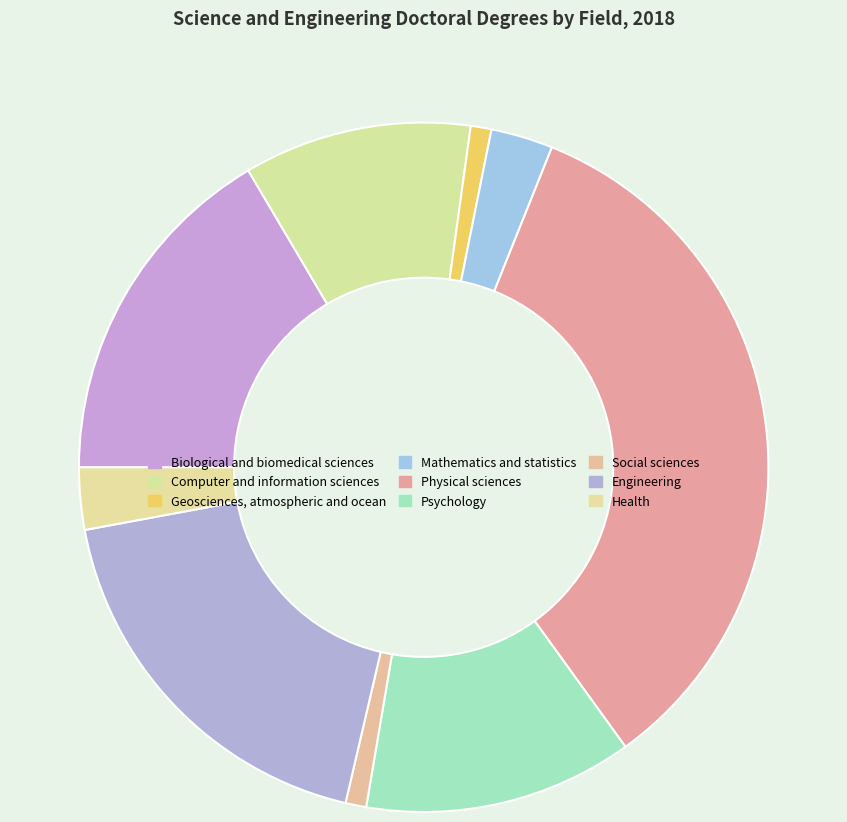

Is there any slice that represents more than half of the pie?

No